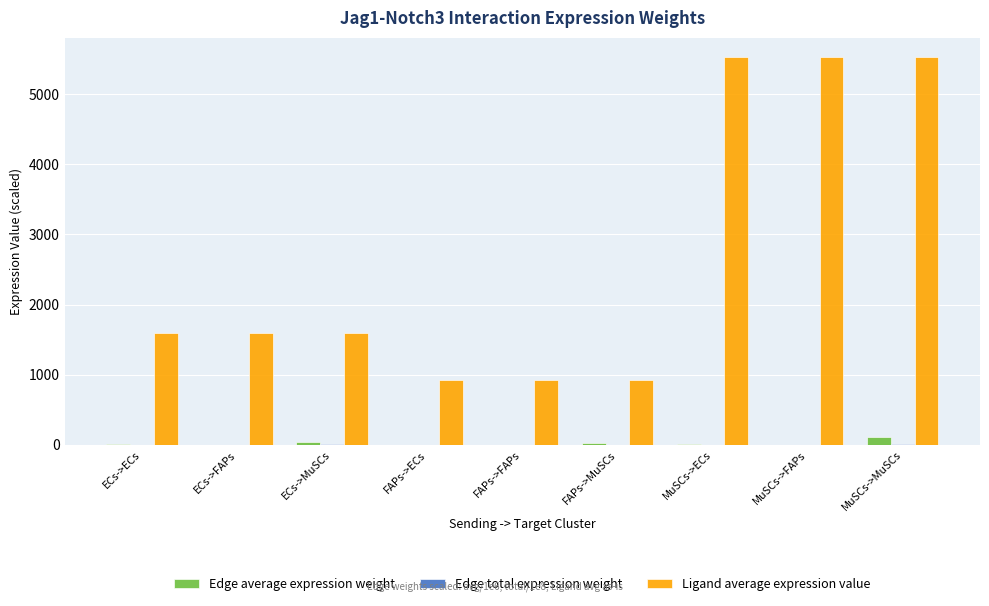

Which series has the largest total across all categories?

Ligand average expression value